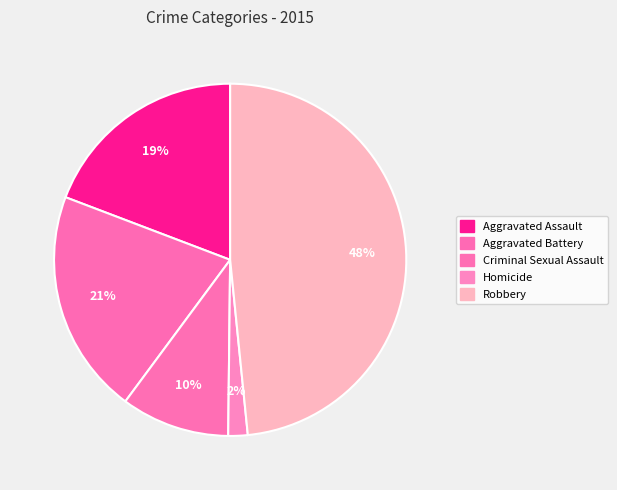

Combined, what portion of the pie is Aggravated Battery and Robbery?

69.0%